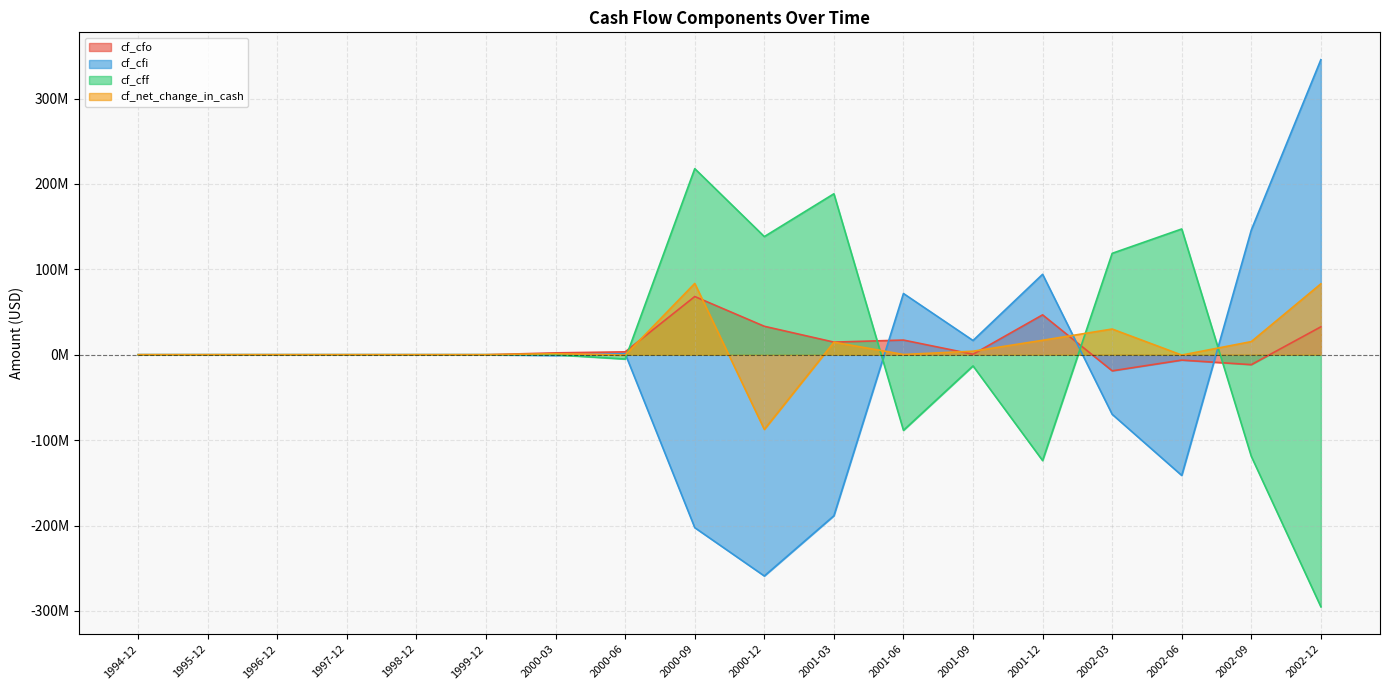

What is the difference between the maximum and minimum values in the cf_cff series?

513000000